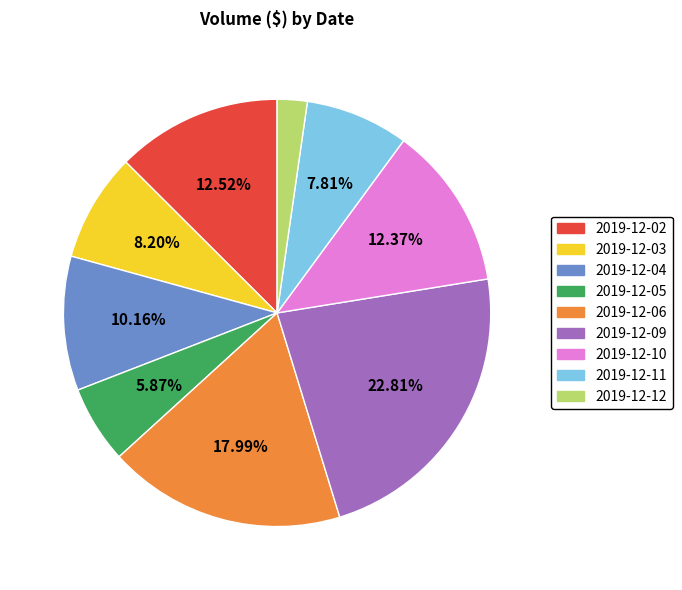

The 2019-12-04 slice represents 1% of the pie. True or false?

False